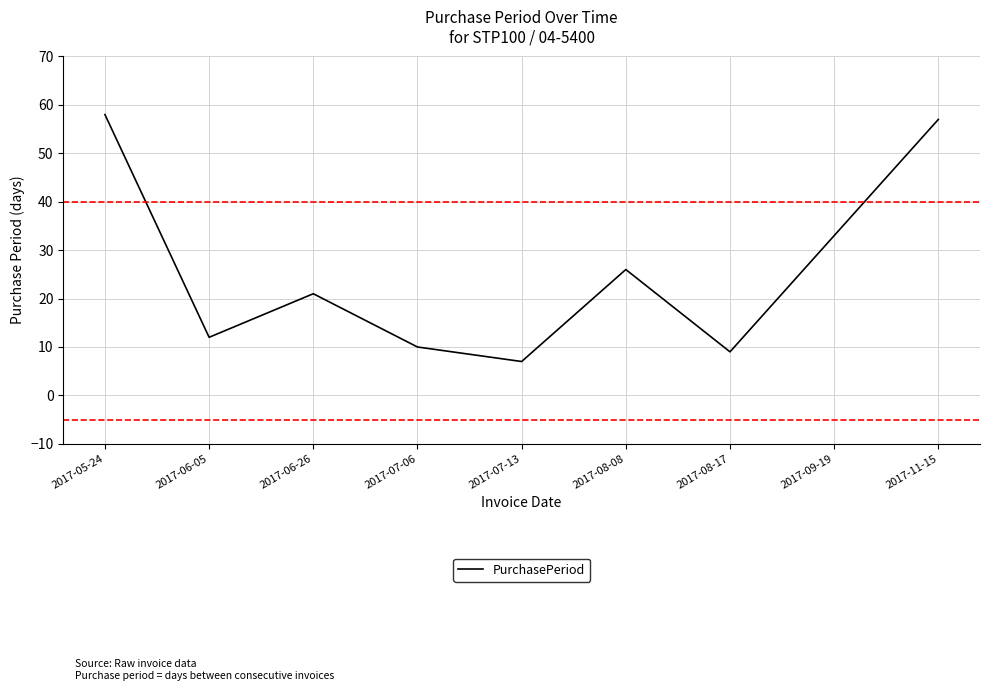

What is the approximate value at 2017-06-05, to the nearest 5?

10